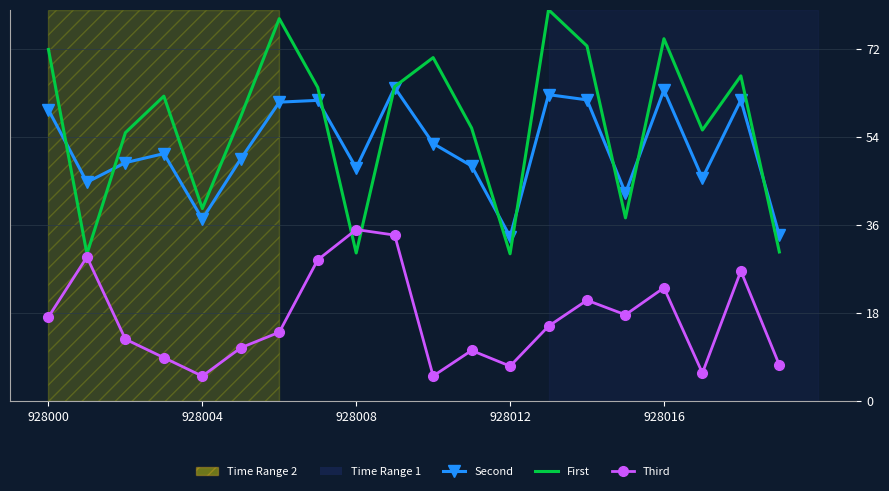

How many interior local peaks does the First series have?

6